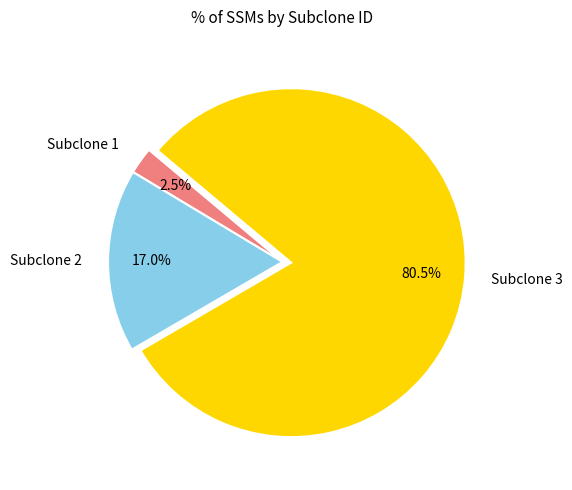

To the nearest percent, what portion does Subclone 2 represent?

17%